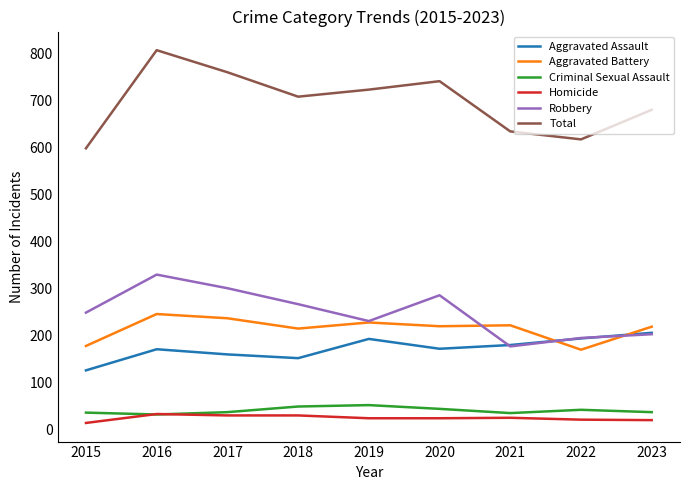

At how many categories does at least one series exceed 407?

9